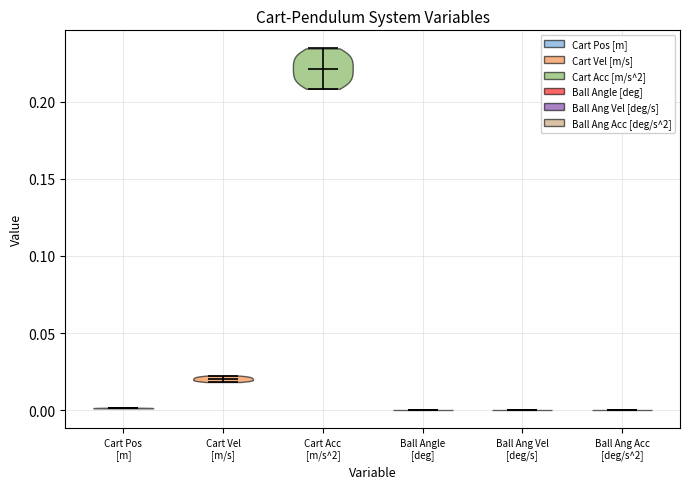

Where does the median line of the violin for Cart Acc [m/s^2] sit on the y-axis? The values are not printed on the chart, so give them approximately, as read against the axis.

0.220